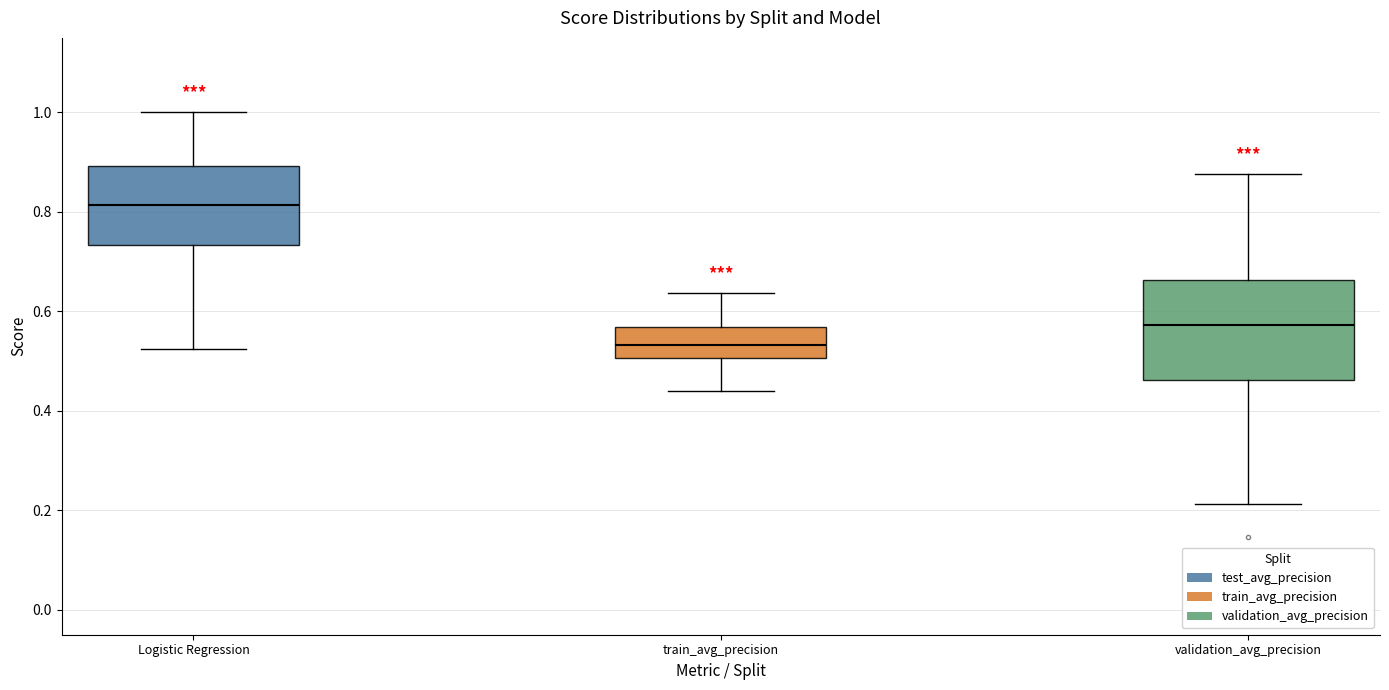

Reading left to right, transcribe this box plot: for each box, give where its median line is, the range the box spans, and where its two whiskers end, as read against the y-axis. The values are not printed on the chart, so give them approximately, as read against the axis.

Logistic Regression: median 0.82, box 0.74 to 0.90, whiskers 0.52 to 1.00
train_avg_precision: median 0.54, box 0.50 to 0.56, whiskers 0.44 to 0.64
validation_avg_precision: median 0.58, box 0.46 to 0.66, whiskers 0.22 to 0.88